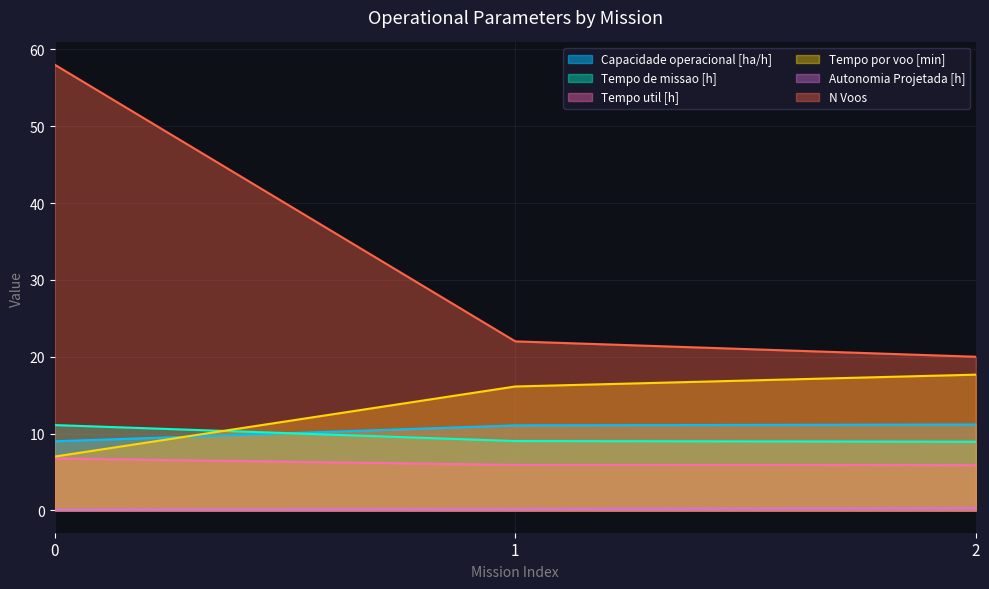

Between 1 and 2, which series saw the biggest shift?

N Voos